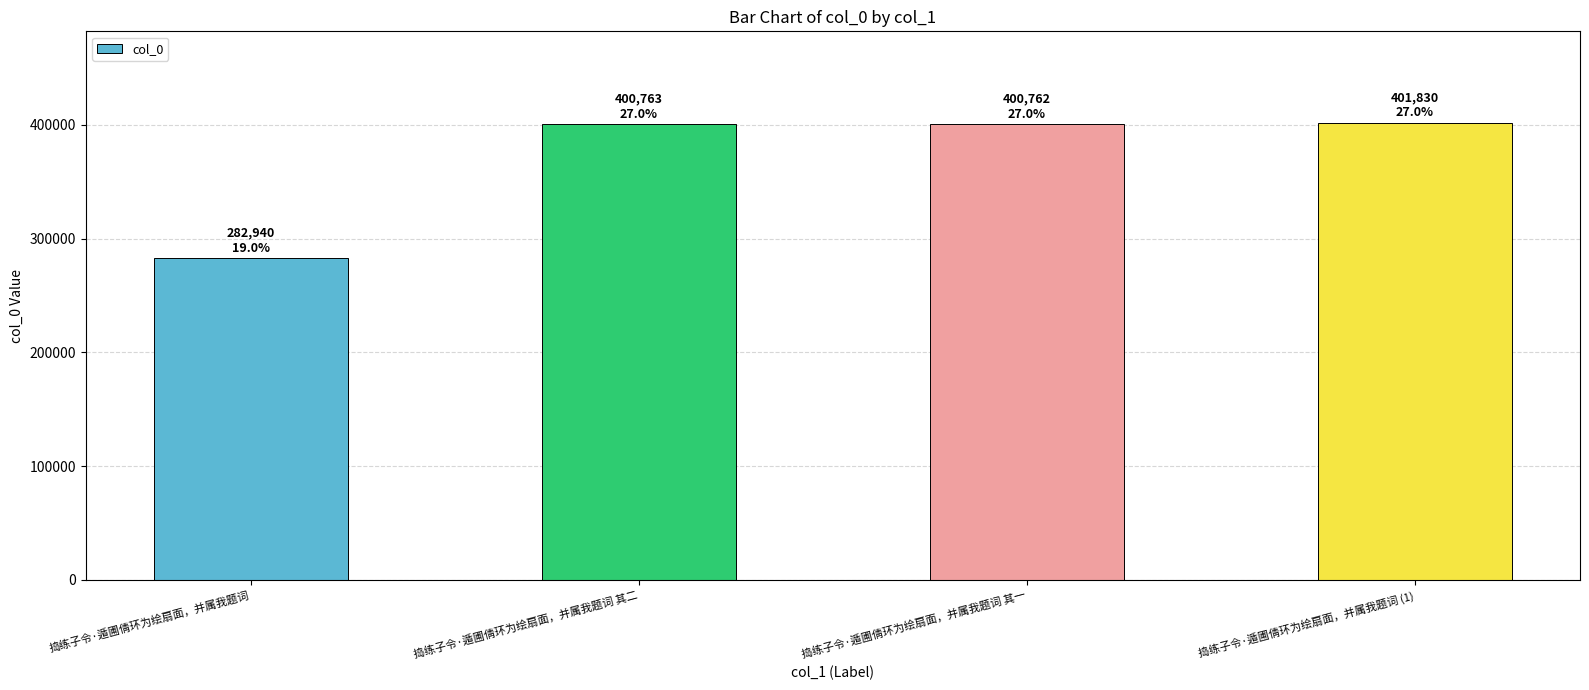

What is the value of the 2nd bar from the left?

400763